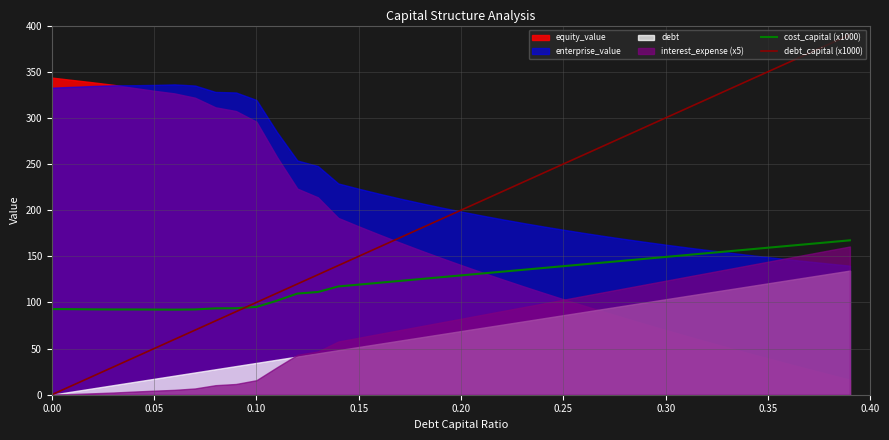

What is the sum of all debt_capital (x1000) values?

7800.0